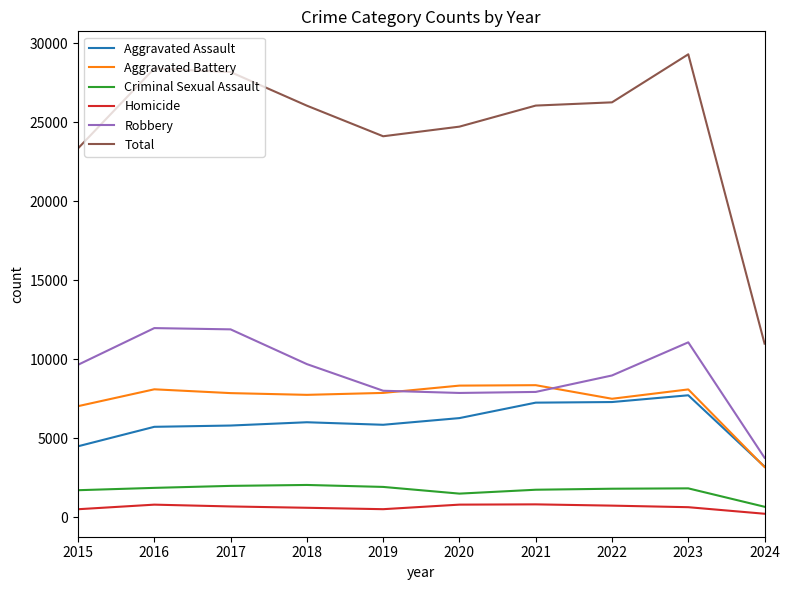

Between 2016 and 2024, which series saw the biggest shift?

Total